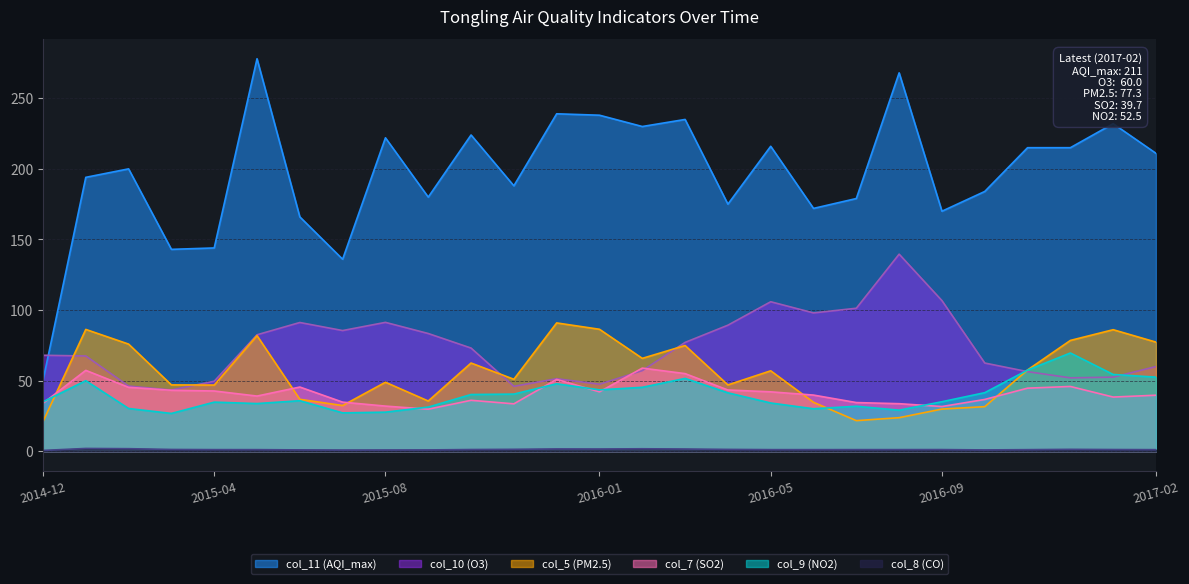

True or false: col_10 (O3) and col_11 (AQI_max) cross at least once.

True